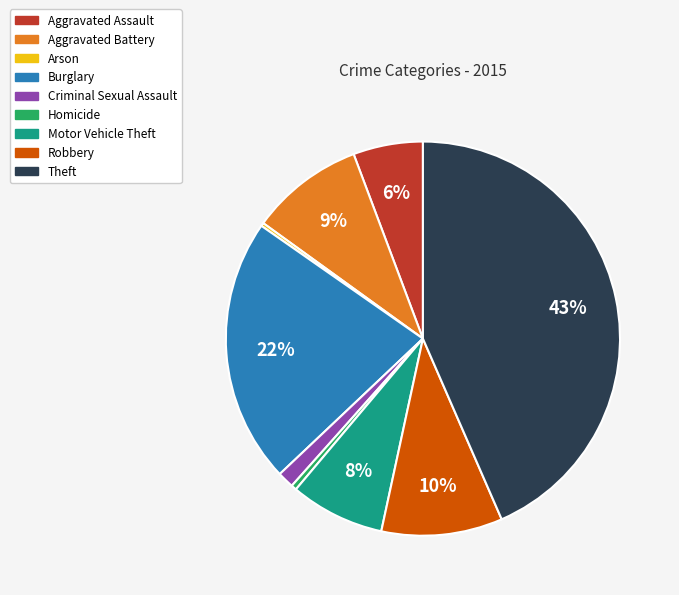

Does any single category account for the majority?

No